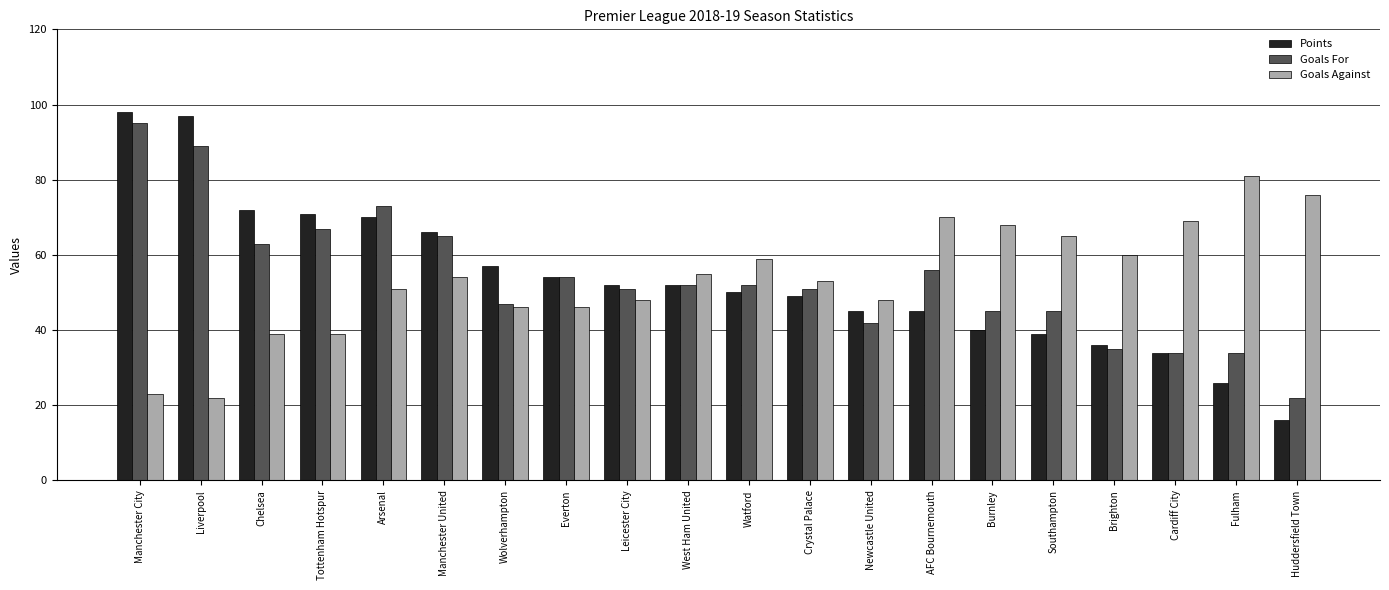

Where is Goals Against nearest to the value 51?

Arsenal